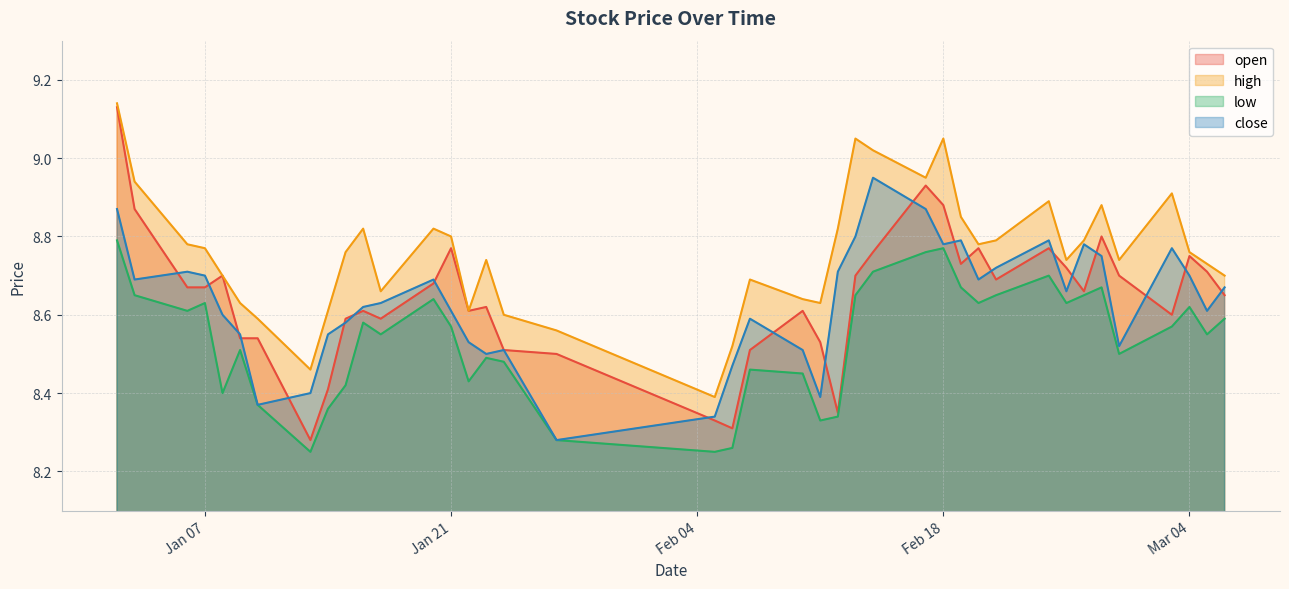

Where is high nearest to the value 8?

2025-02-05